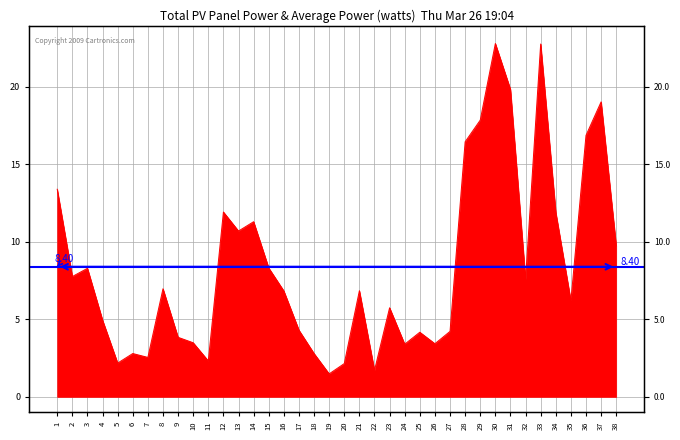

Where is the first local maximum?

3